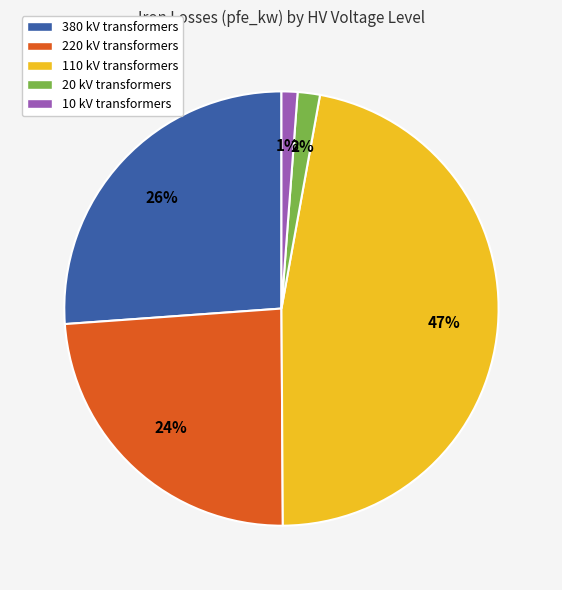

Is it true that 10 kV transformers is 9% of the pie?

False